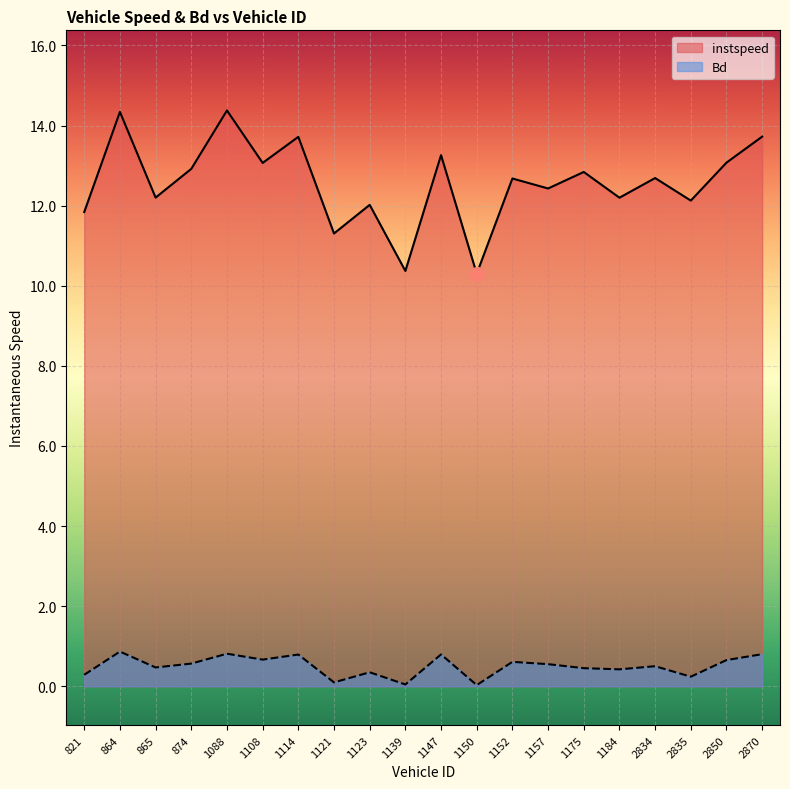

True or false: Bd and instspeed cross at least once.

False